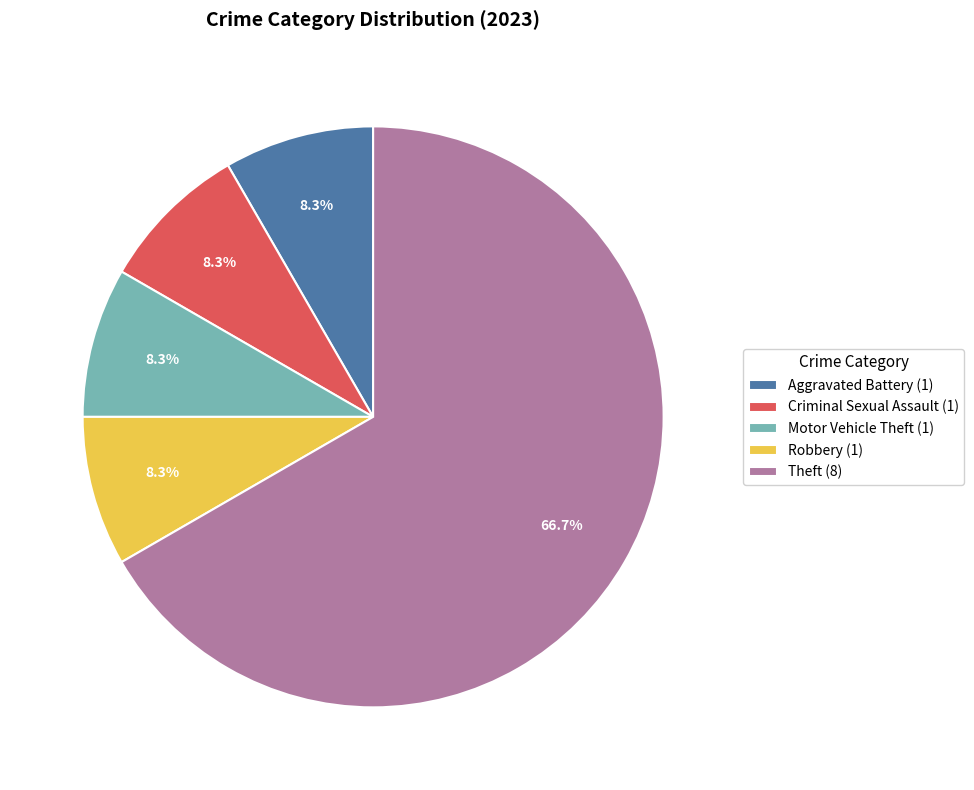

Which category accounts for the majority?

Theft (8)